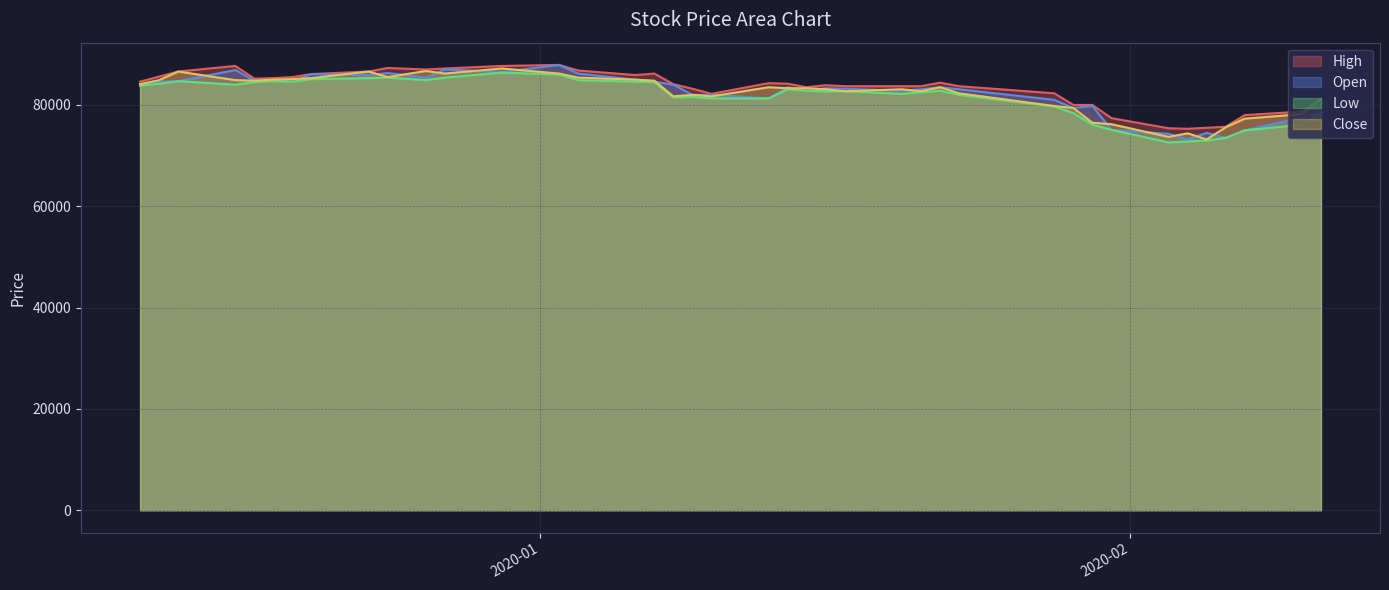

What is the average value of the High series?

83332